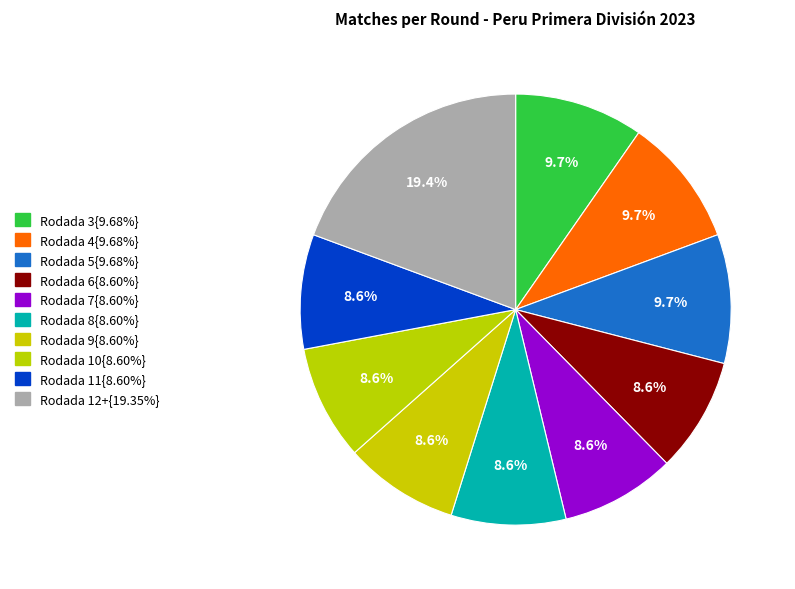

How many segments does this pie chart have?

10